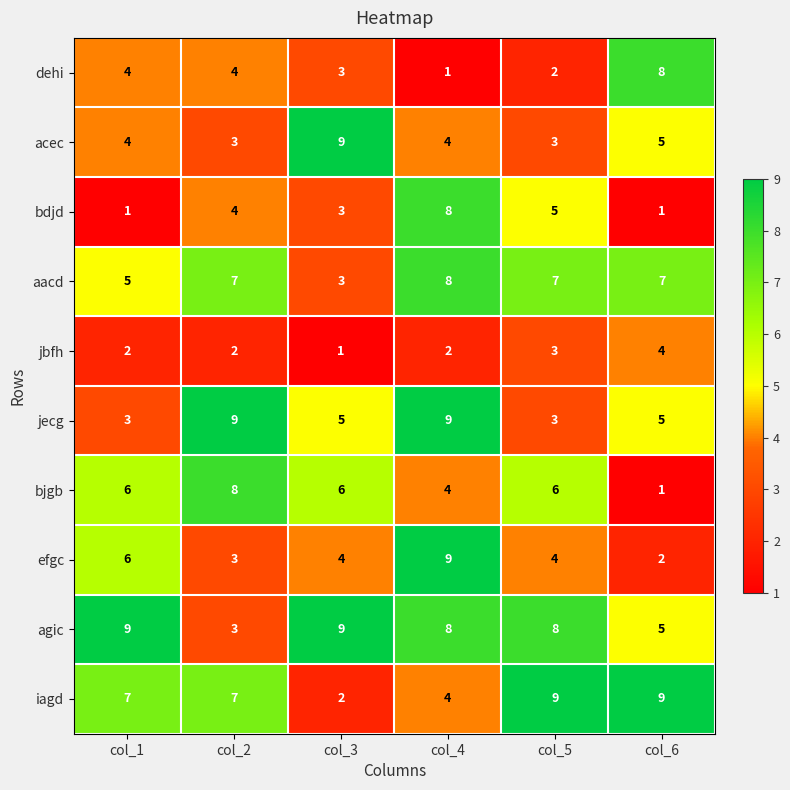

True or false: efgc has a value of 11 at col_1.

False